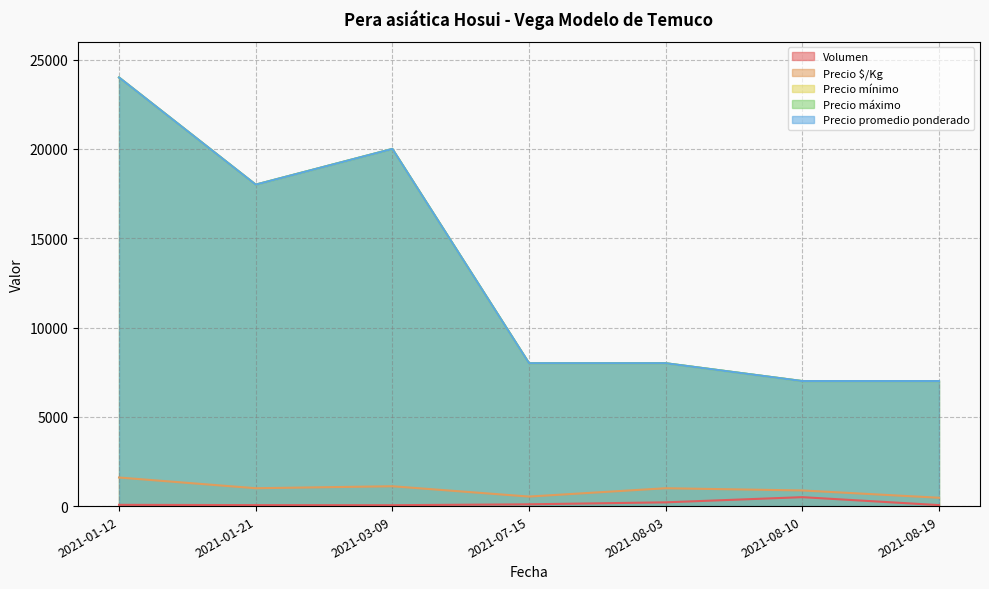

True or false: Precio $/Kg has a value of 875 at 2021-08-10.

True